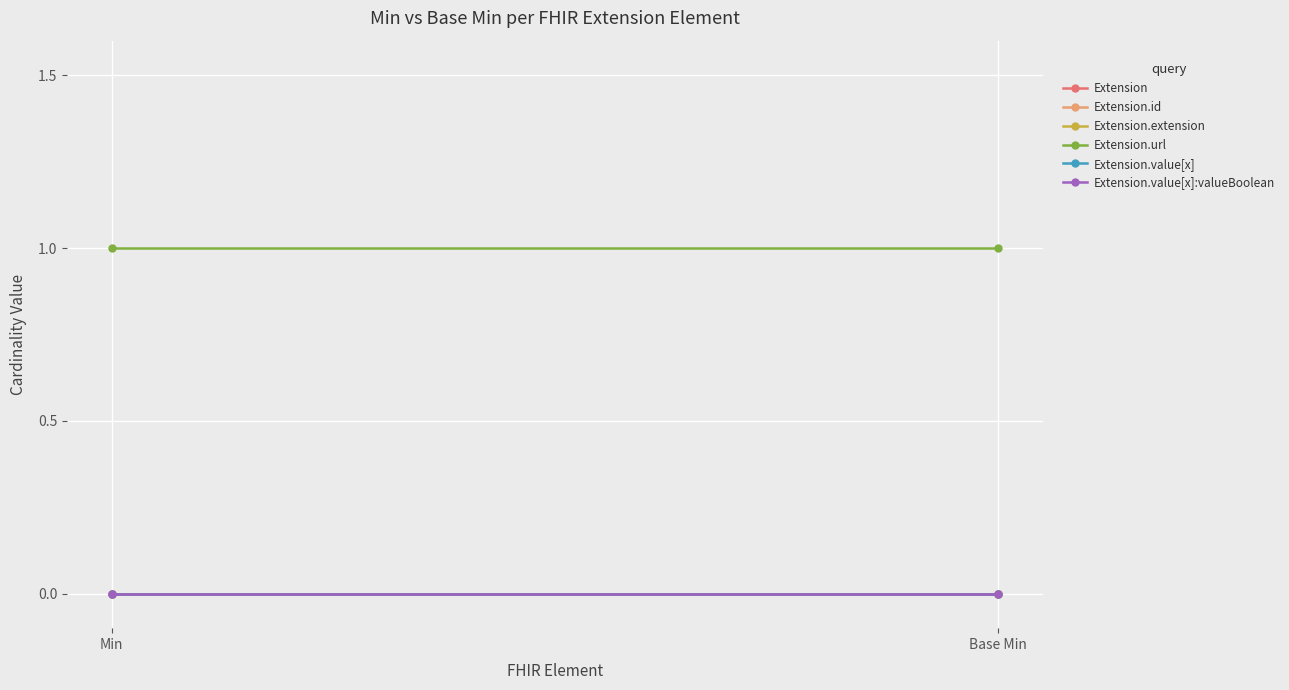

How many categories are shown in the chart?

2